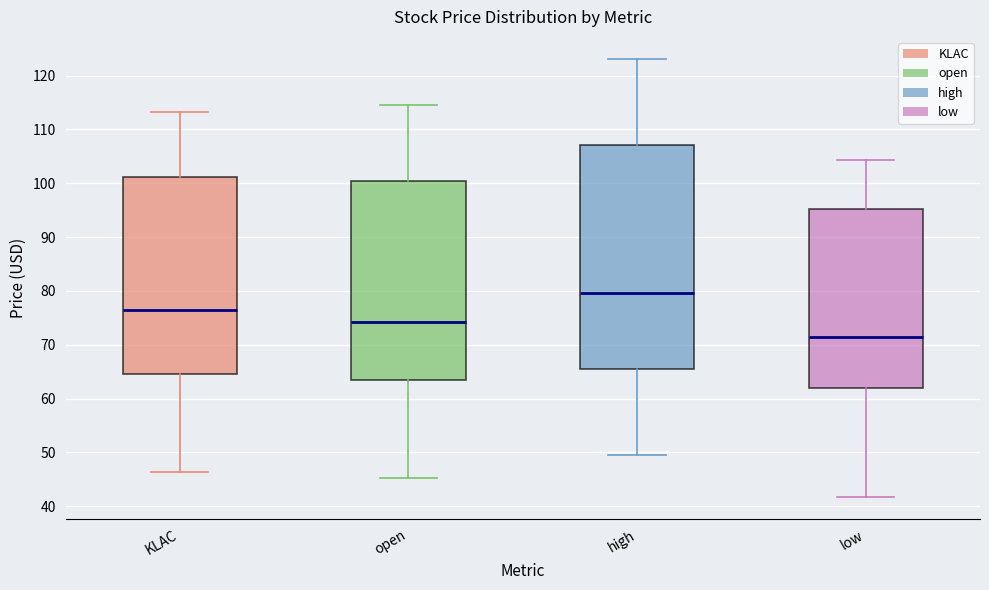

Which box has the highest median line?

high